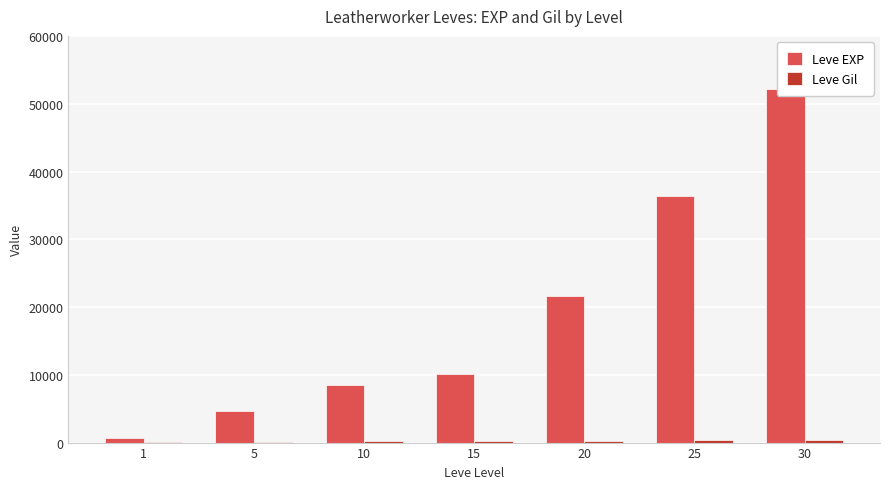

True or false: Leve Gil has a value of 112 at 1.

True